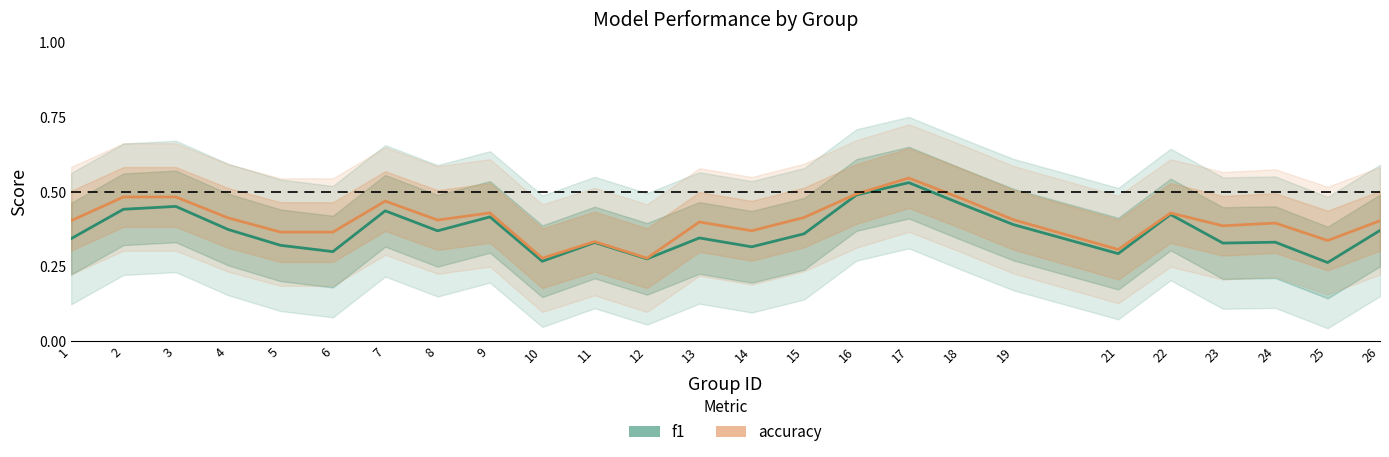

The value of f1 at 6 is 0.3. True or false?

True